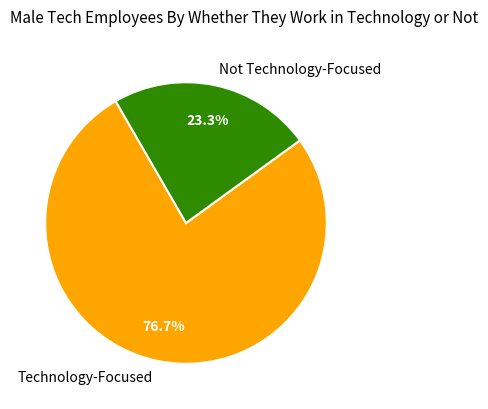

Which category accounts for the majority?

Technology-Focused